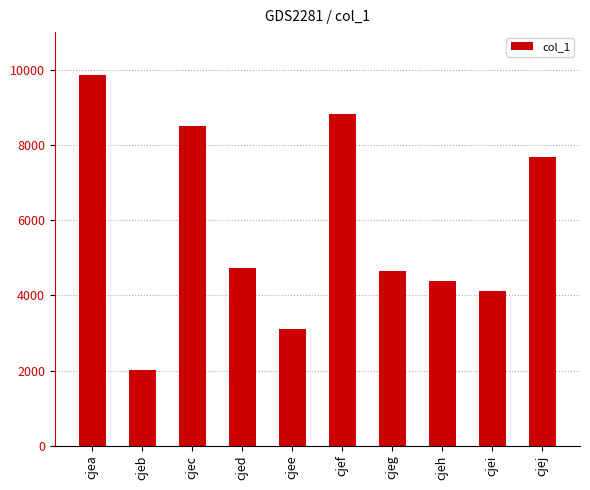

What is the approximate value at cjei, to the nearest 50?

4150